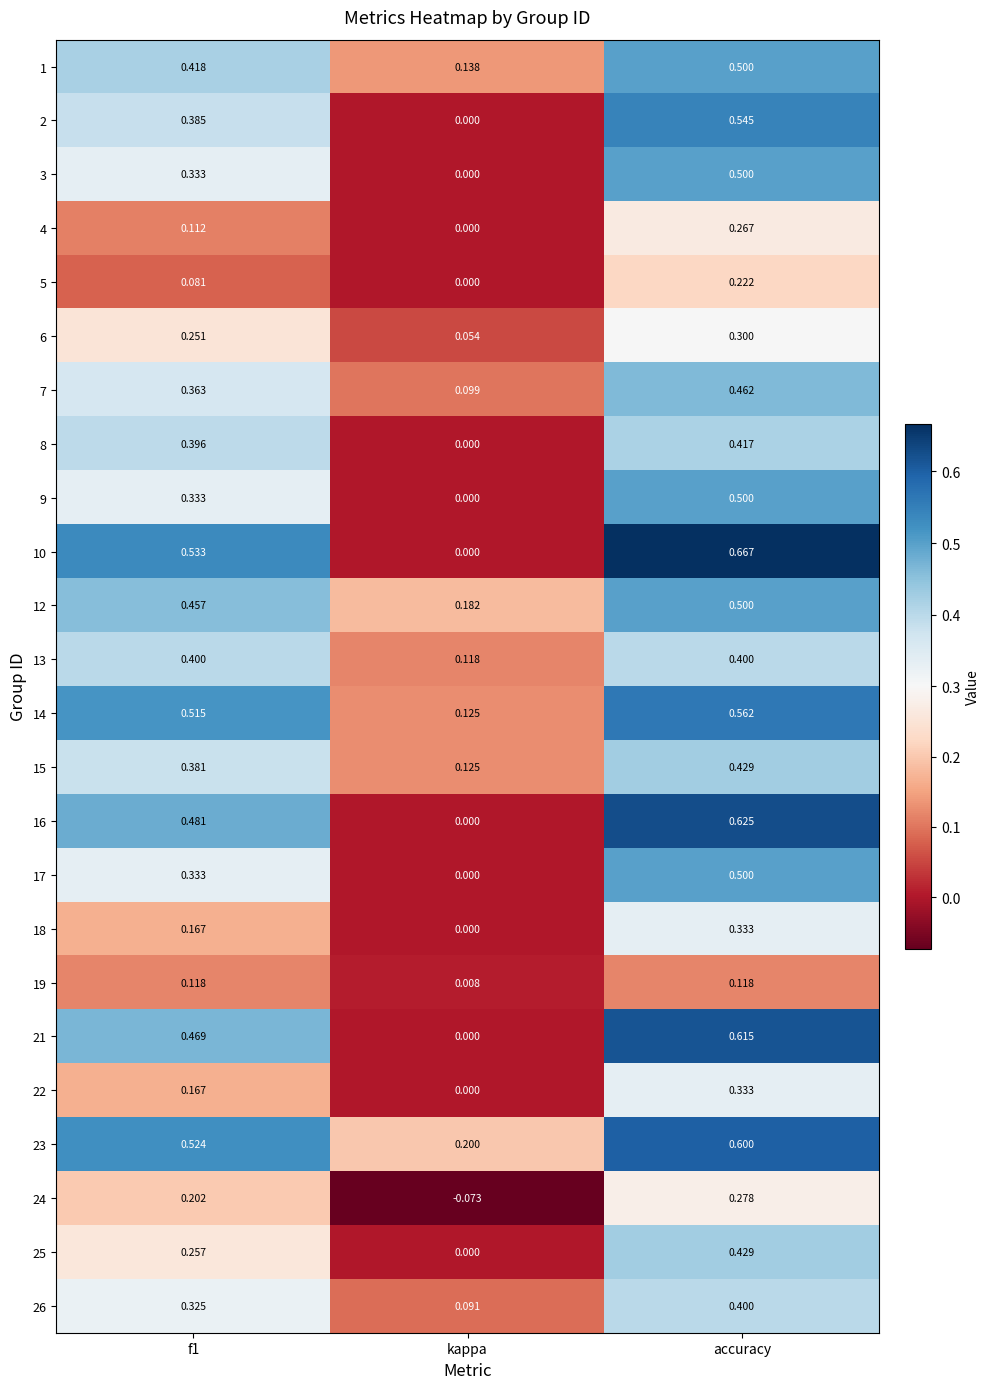

At which label is 25 closest to 0?

kappa